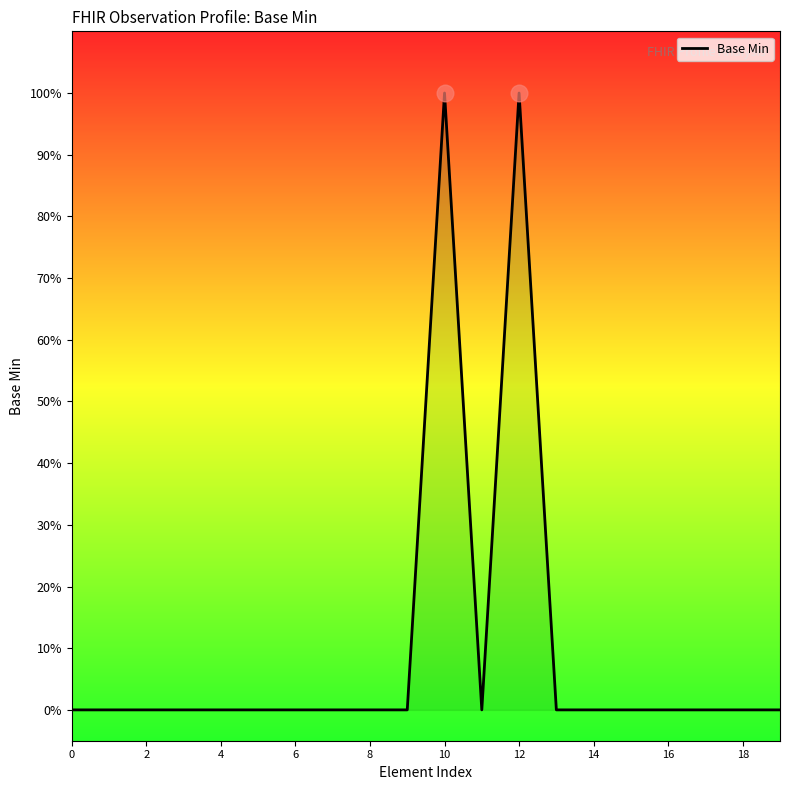

Where is the first local minimum?

11